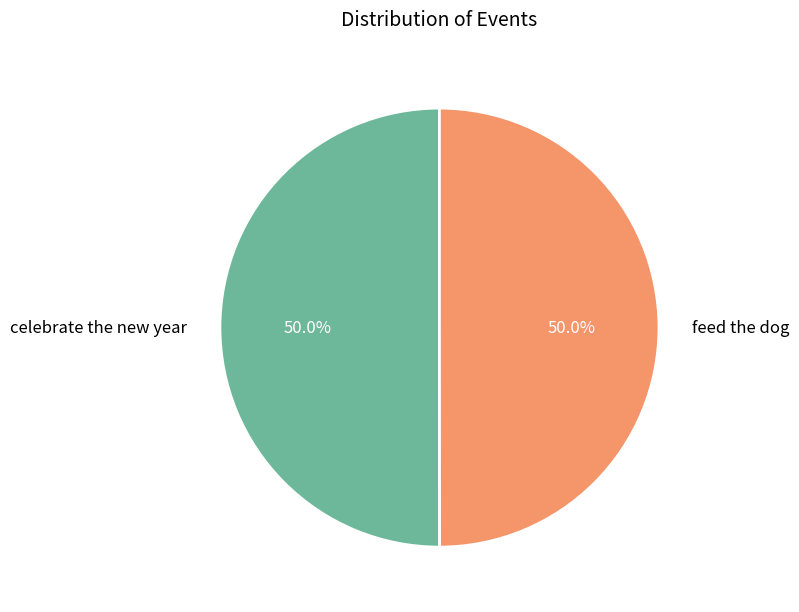

Combined, what portion of the pie is feed the dog and celebrate the new year?

100.0%